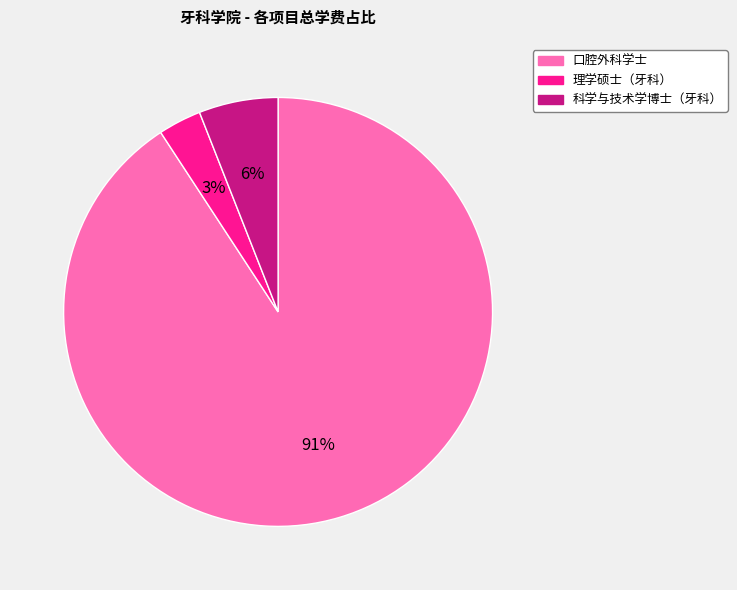

Does 科学与技术学博士（牙科） account for over 50% of the chart?

No